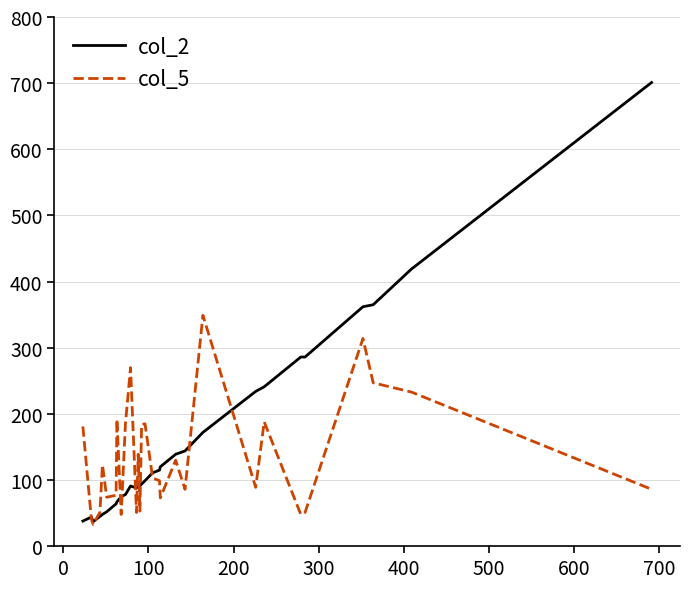

Rank the series by their maximum value, from lowest to highest.

col_5, col_2